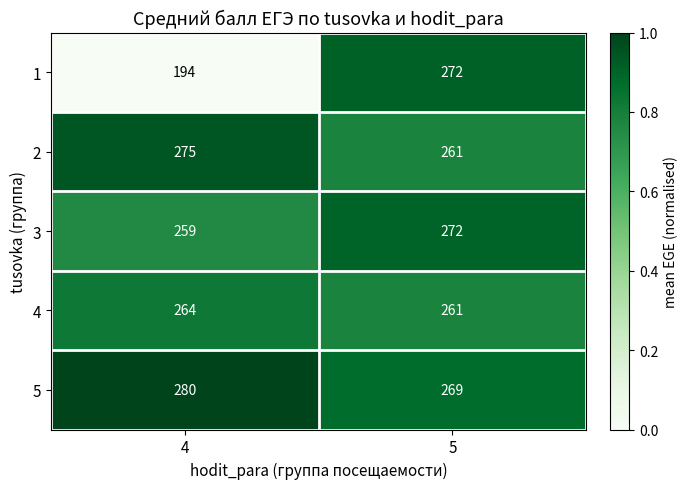

What is the spread (max minus min) of values at 5?

11